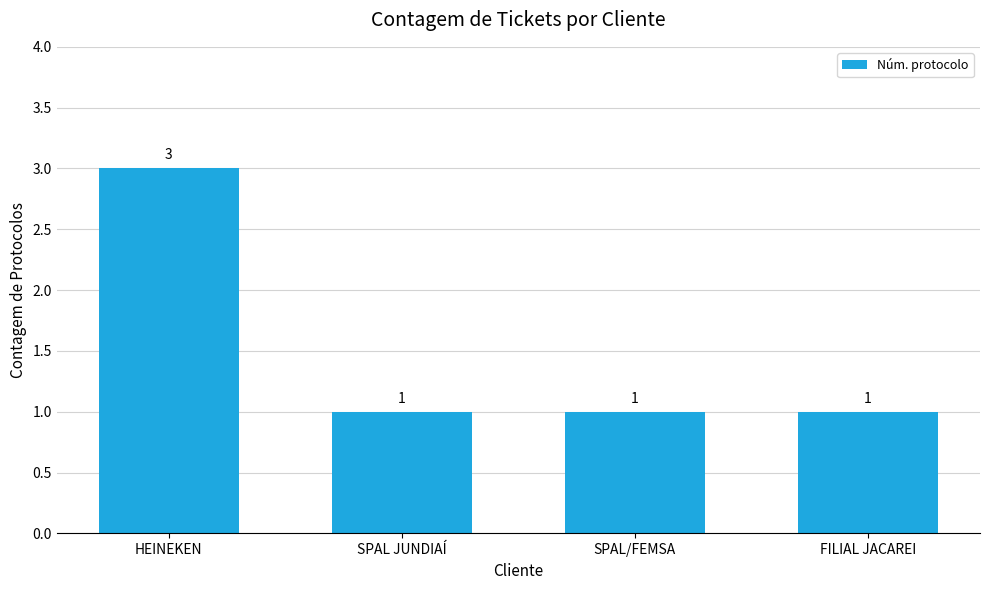

What is the difference between the maximum and minimum values?

2